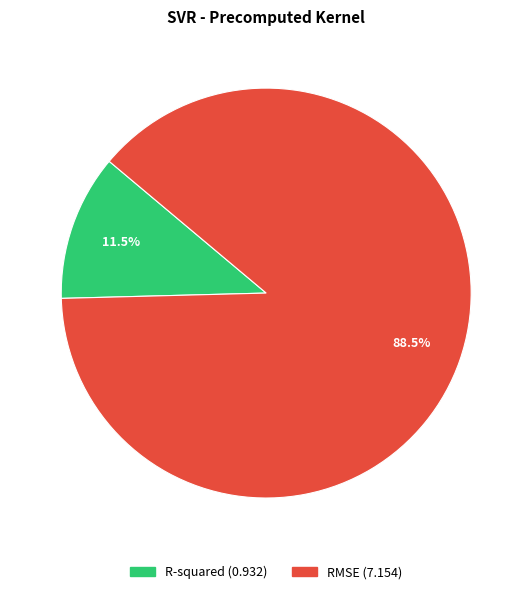

Is the sum of RMSE and R-squared greater than half?

Yes